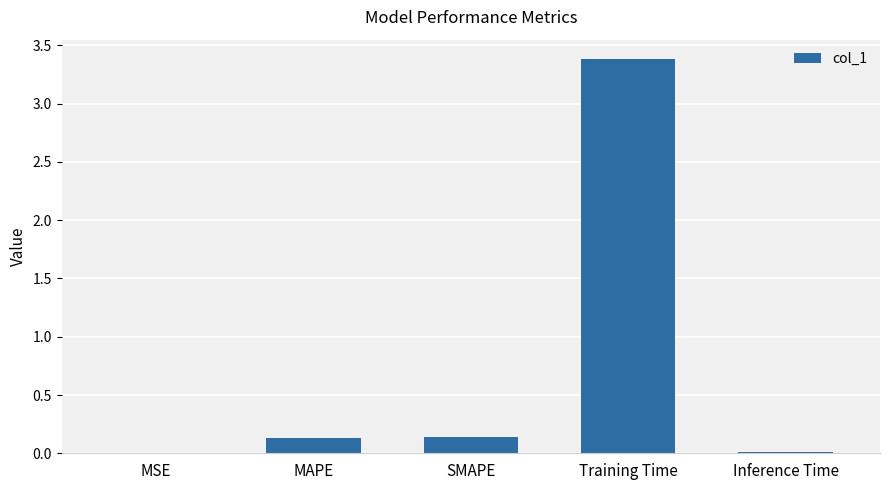

What is the greatest value displayed?

3.4